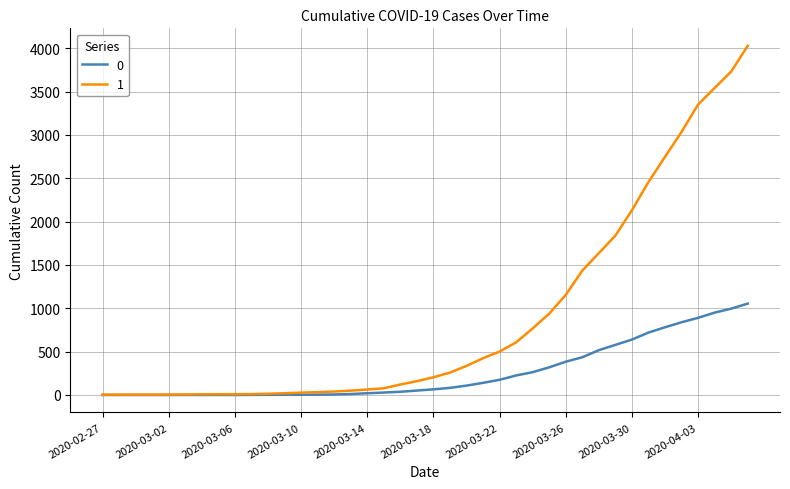

What are all the series names shown in the legend?

0, 1